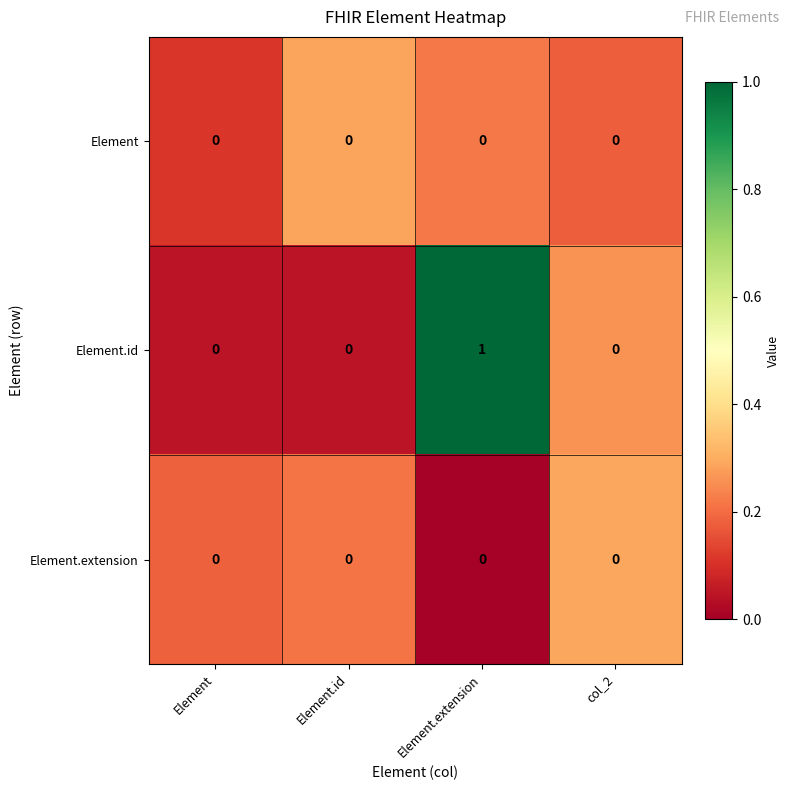

Which category has the highest value across all series?

Element.extension